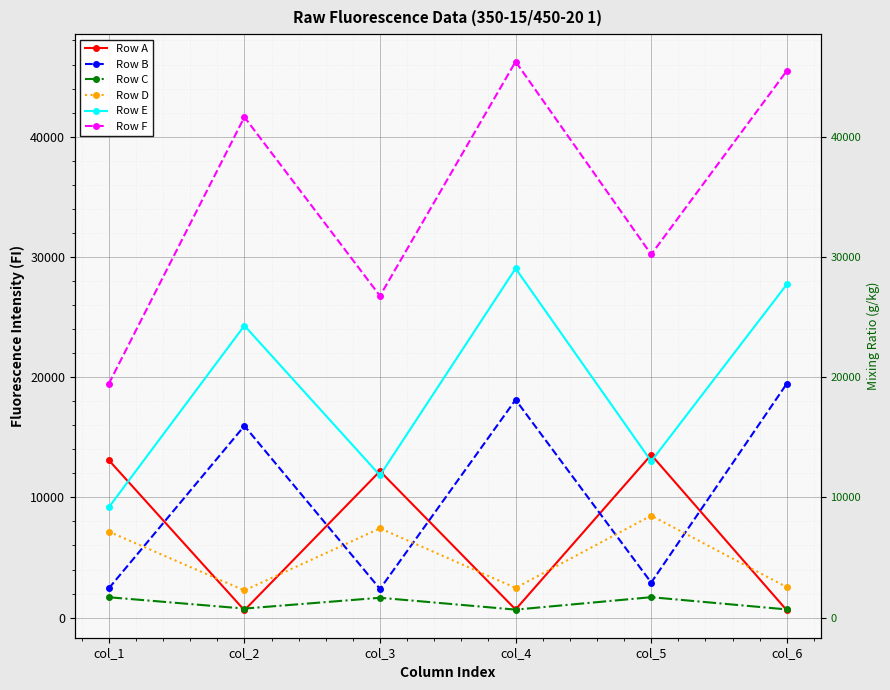

Reading left to right, transcribe all the data shown in this chart.

Row A: col_1=13098	col_2=614	col_3=12181	col_4=678	col_5=13538	col_6=610
Row B: col_1=2433	col_2=15946	col_3=2386	col_4=18118	col_5=2915	col_6=19460
Row C: col_1=1696	col_2=752	col_3=1651	col_4=665	col_5=1699	col_6=682
Row D: col_1=7151	col_2=2260	col_3=7427	col_4=2472	col_5=8483	col_6=2532
Row E: col_1=9172	col_2=24282	col_3=11832	col_4=29036	col_5=13004	col_6=27712
Row F: col_1=19446	col_2=41626	col_3=26757	col_4=46241	col_5=30205	col_6=45477